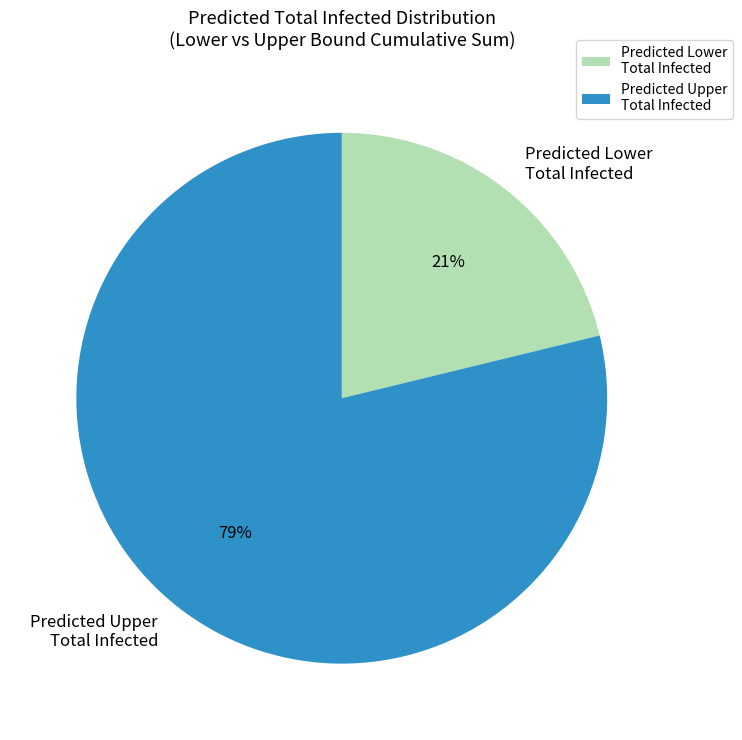

Which category accounts for the majority?

Predicted Upper Total Infected